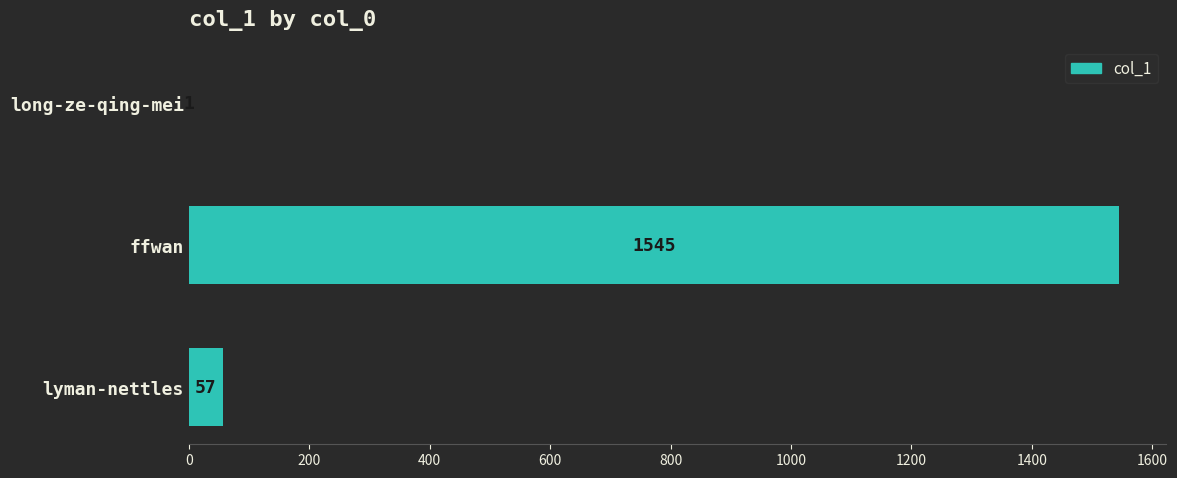

What is the change in value from long-ze-qing-mei to lyman-nettles?

+56